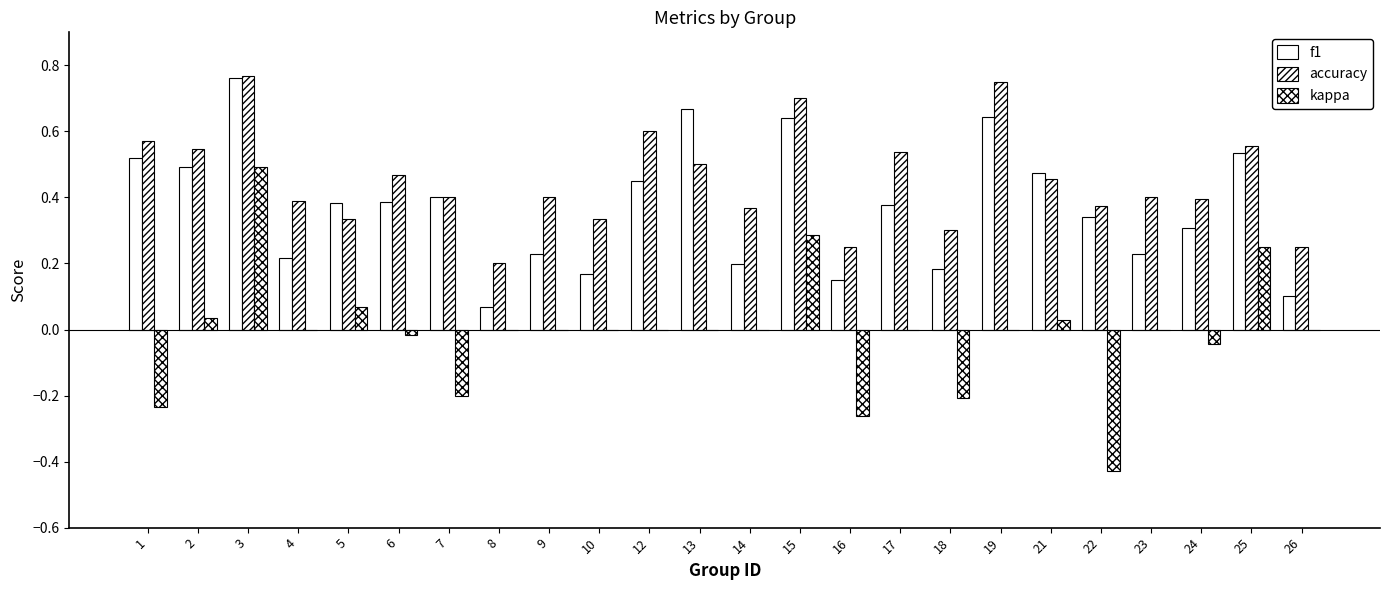

At which label does kappa first exceed 0?

2